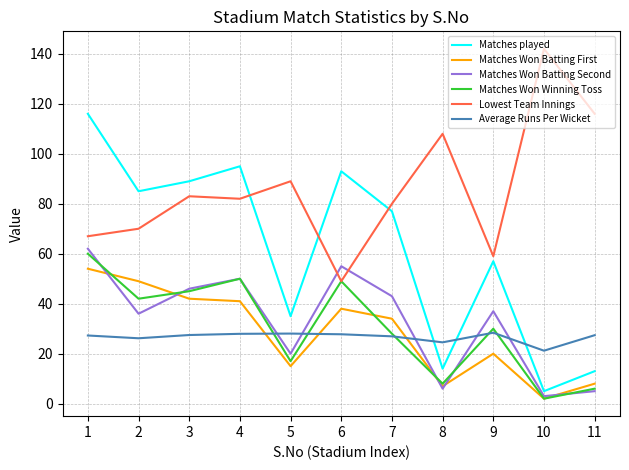

The value of Matches played at 11 is 6.8. True or false?

False